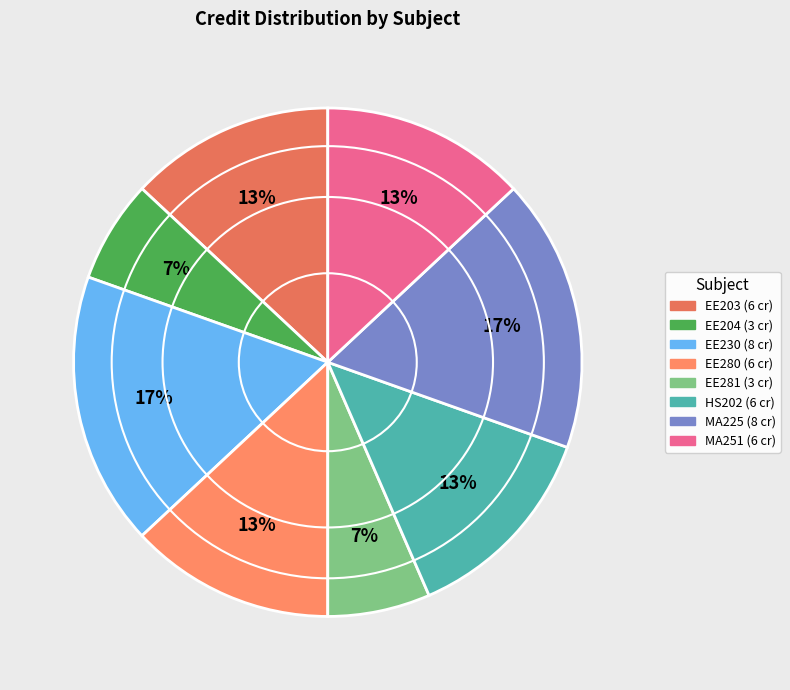

How many slices are in this pie chart?

8